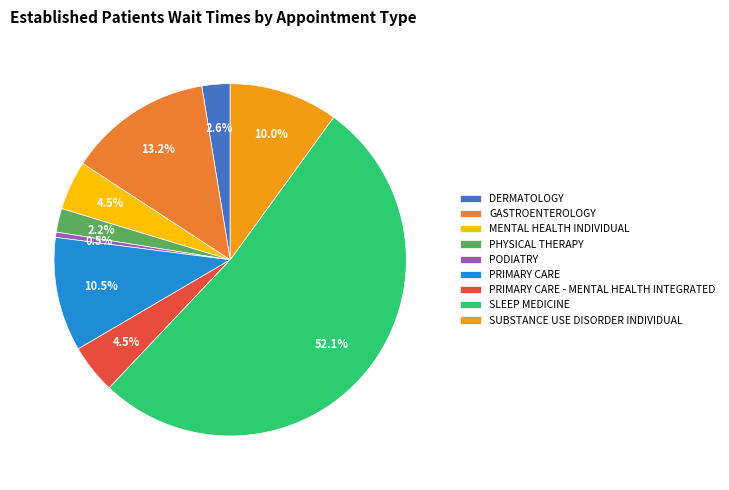

Which has a higher value, PRIMARY CARE or MENTAL HEALTH INDIVIDUAL?

PRIMARY CARE